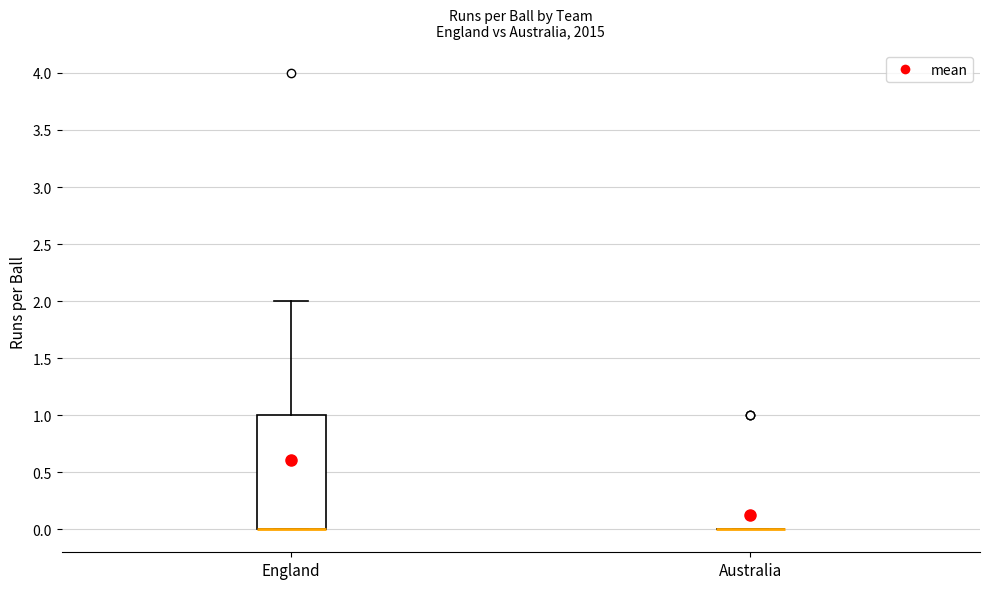

Which box is the tallest, from its lower edge to its upper edge?

England